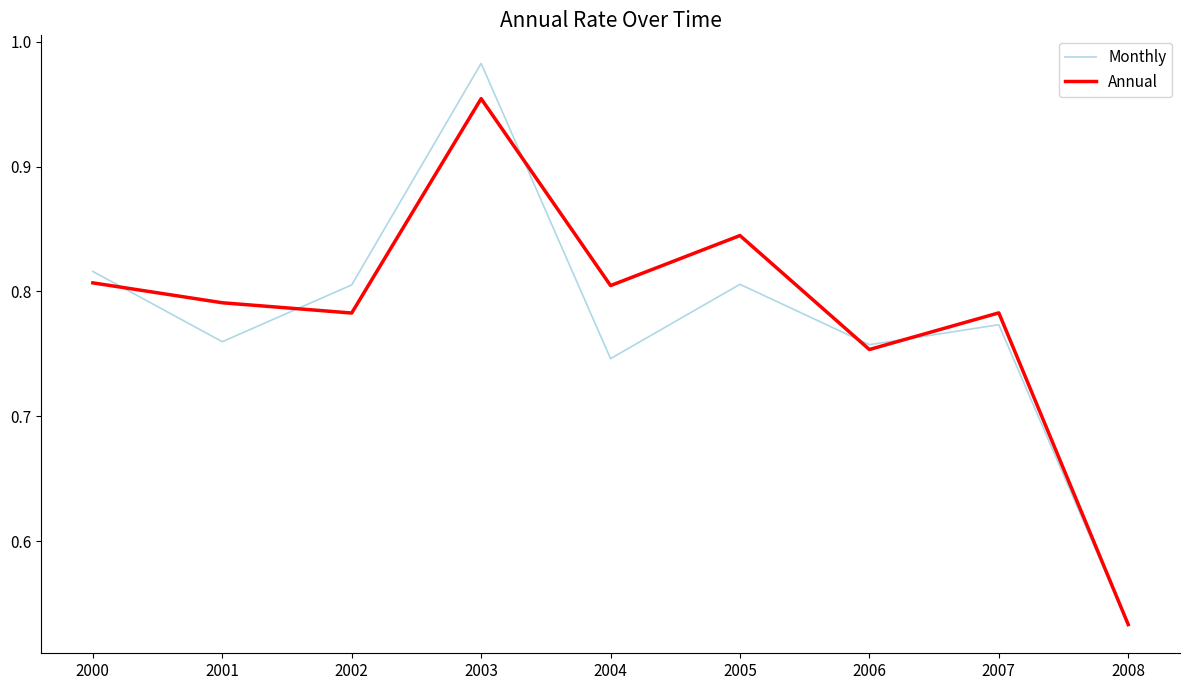

Is the value of Monthly at 2008 greater than the value of Annual at 2006?

No